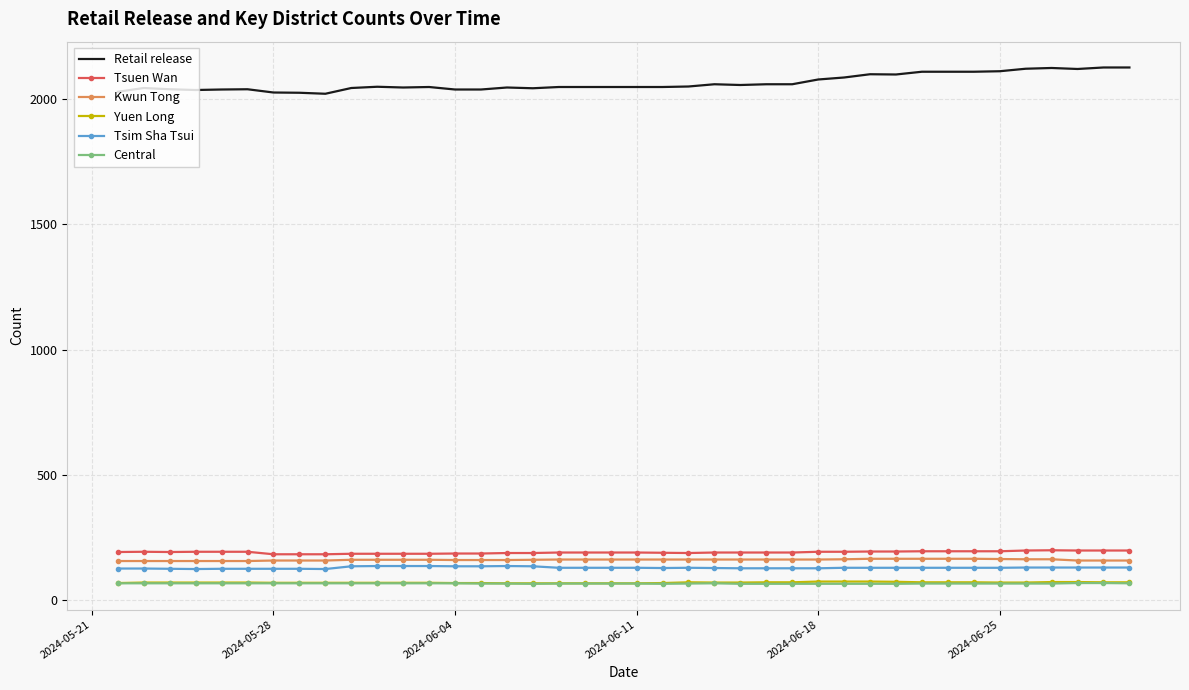

Which series has the largest range (max minus min)?

Retail release